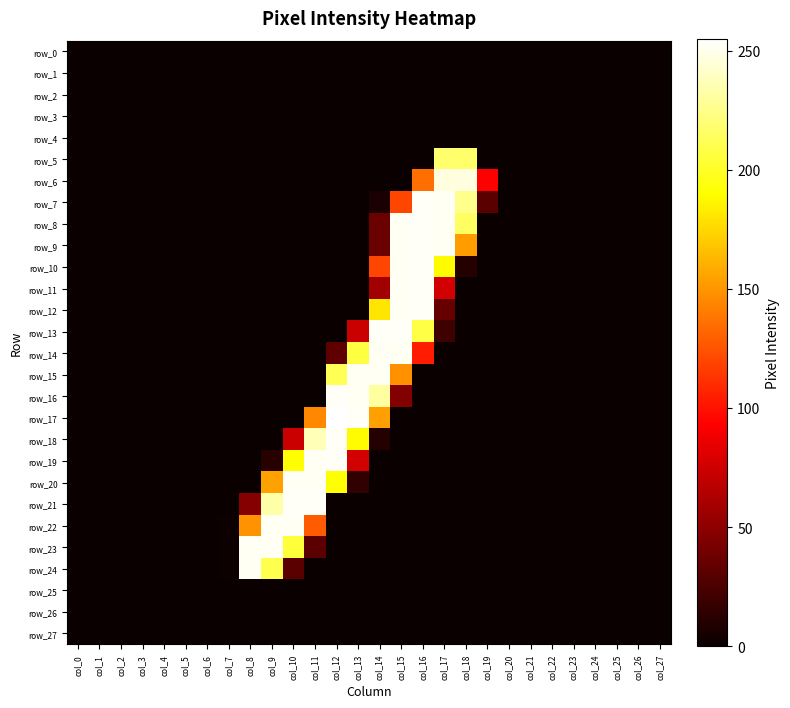

Which series has the largest range (max minus min)?

row_17